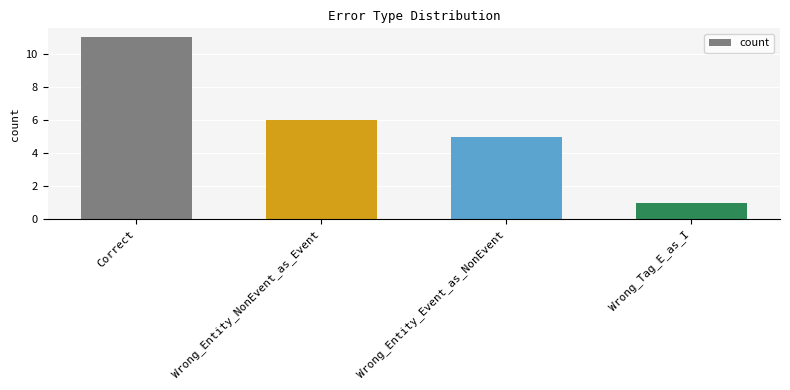

Is it true that the value at Wrong_Entity_NonEvent_as_Event is 10?

False